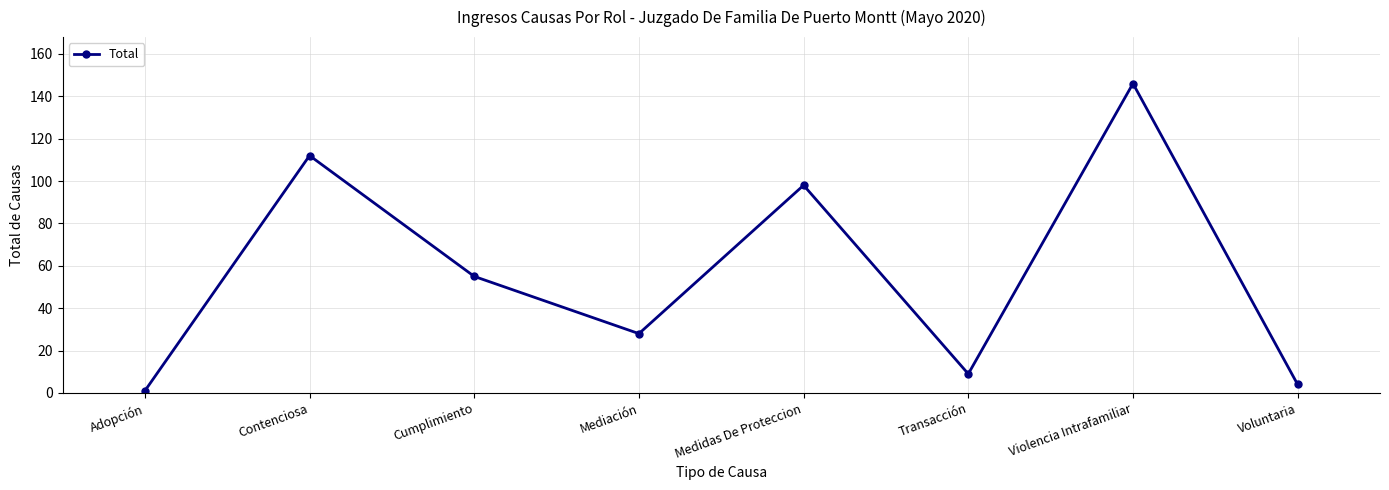

Does the chart have visible grid lines?

Yes